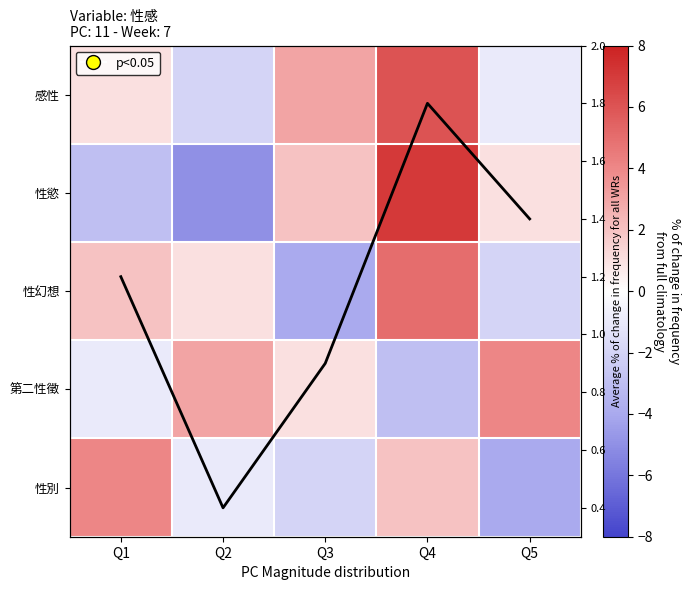

What is the lowest value of the 第二性徵 series?

-3.0